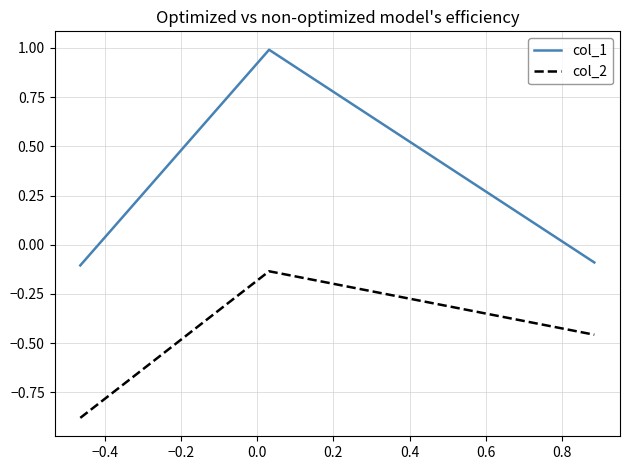

What is the greatest value displayed?

1.0